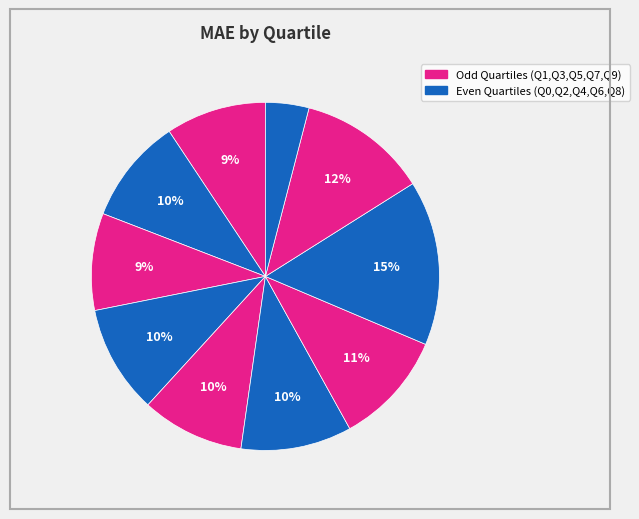

How many segments does this pie chart have?

10